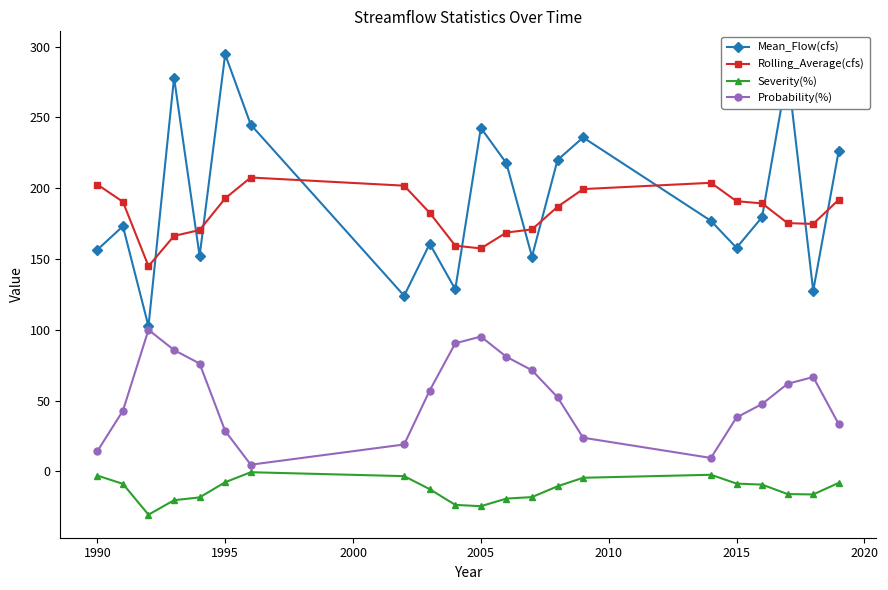

List the series in order of their peak value, highest first.

Mean_Flow(cfs), Rolling_Average(cfs), Probability(%), Severity(%)